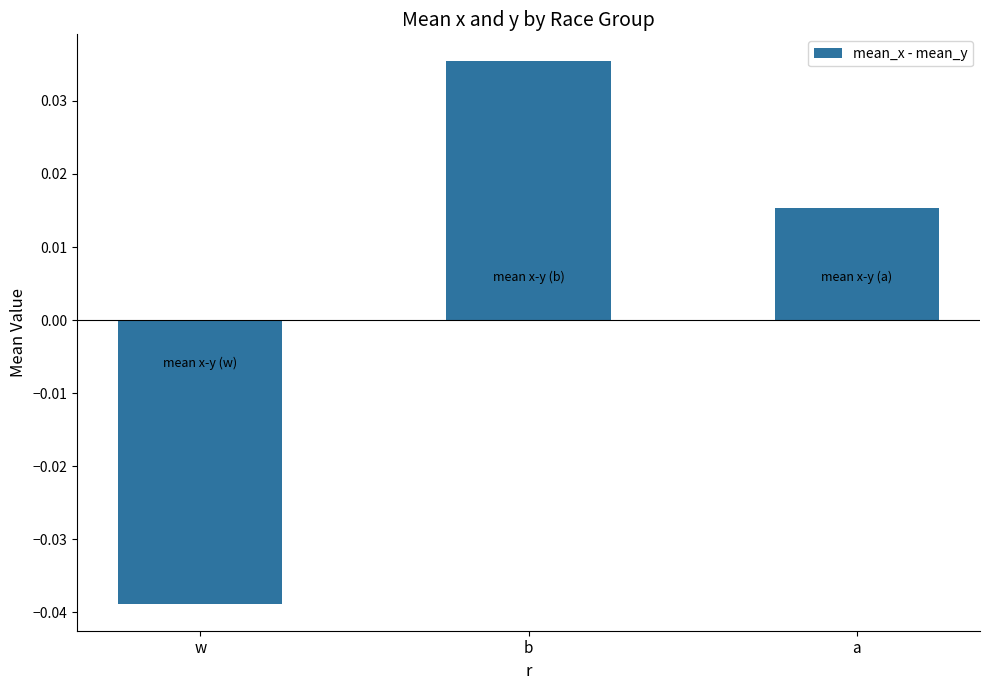

Count the values in the range 0 to 1.

2